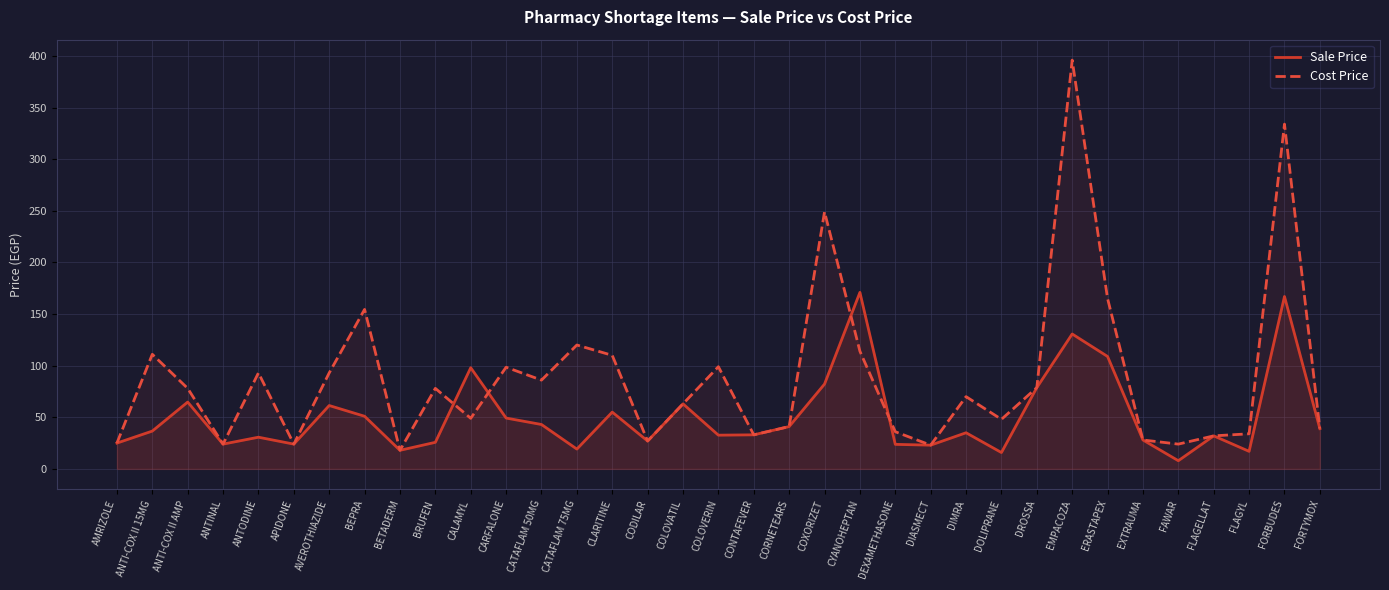

Between ANTI-COX II 15MG and COLOVATIL, which series saw the biggest shift?

Cost Price